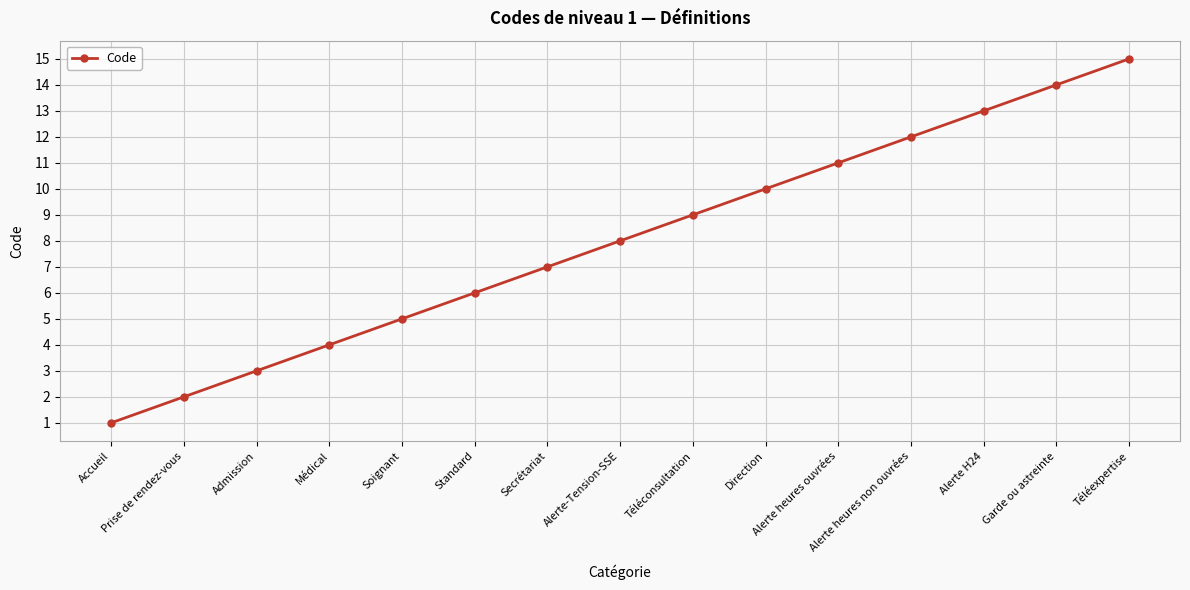

What is the value of the 11th point from the left?

11